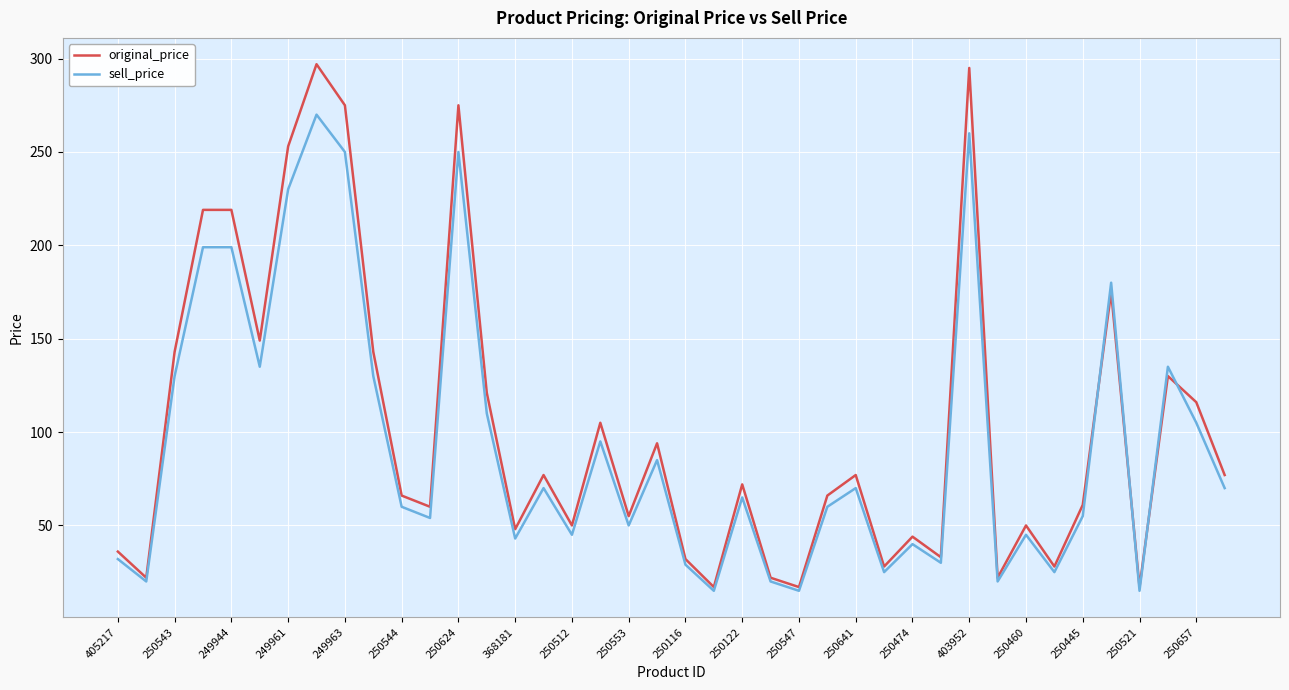

Which series ends up on top after the final intersection of sell_price and original_price?

original_price